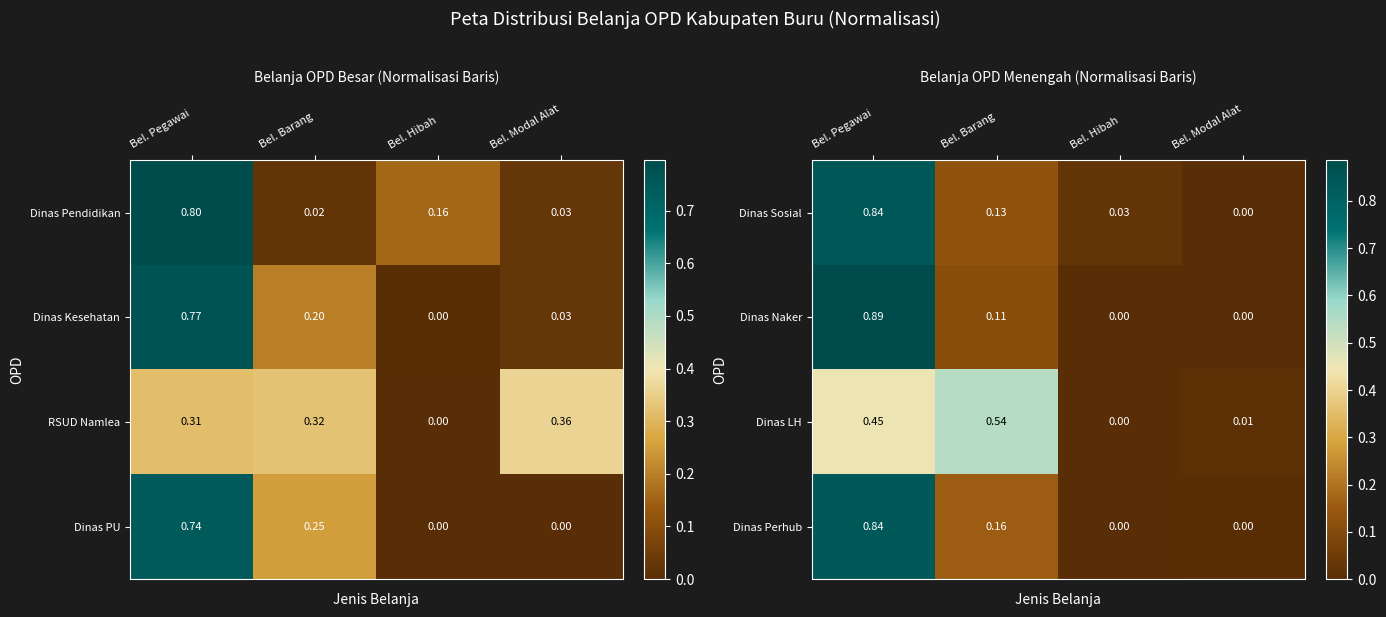

How many data points in Dinas Sosial are above 0?

3